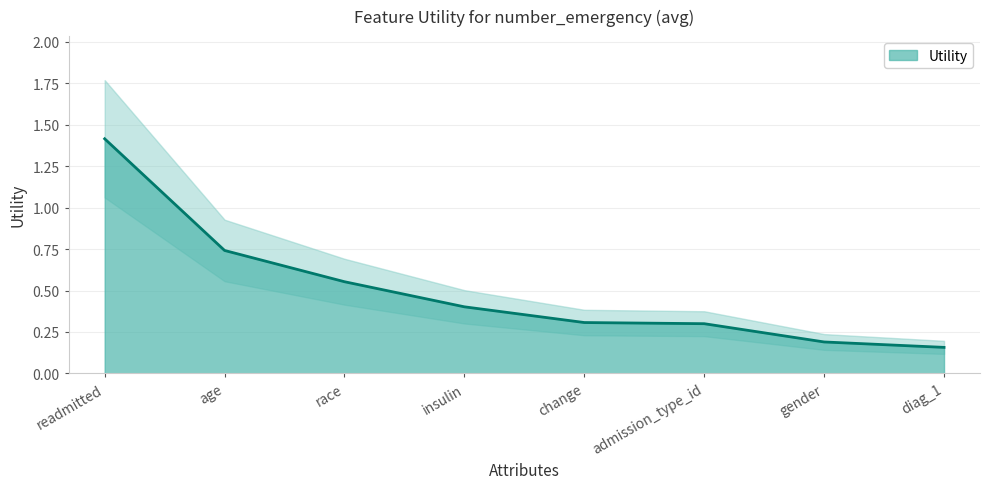

What is the label of the 3rd point from the right?

admission_type_id